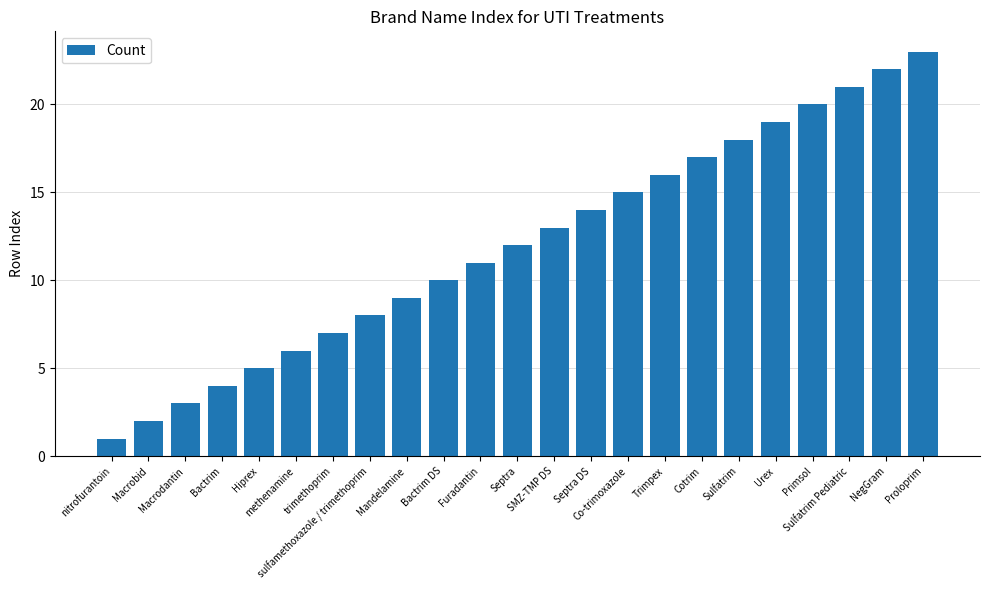

Are the bars grouped side by side (vs. stacked)?

No